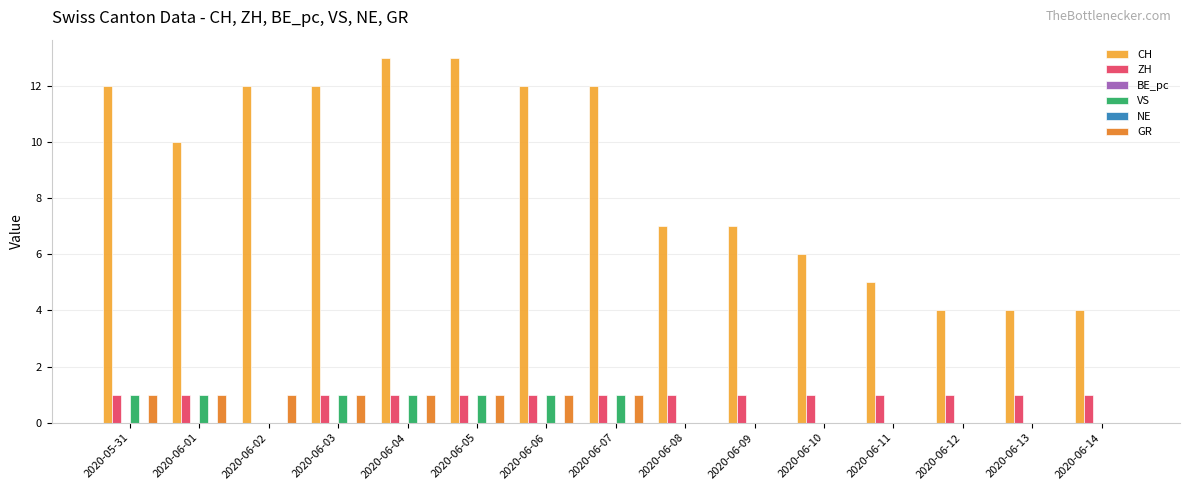

What is the total value across all series at 2020-06-12?

5.0